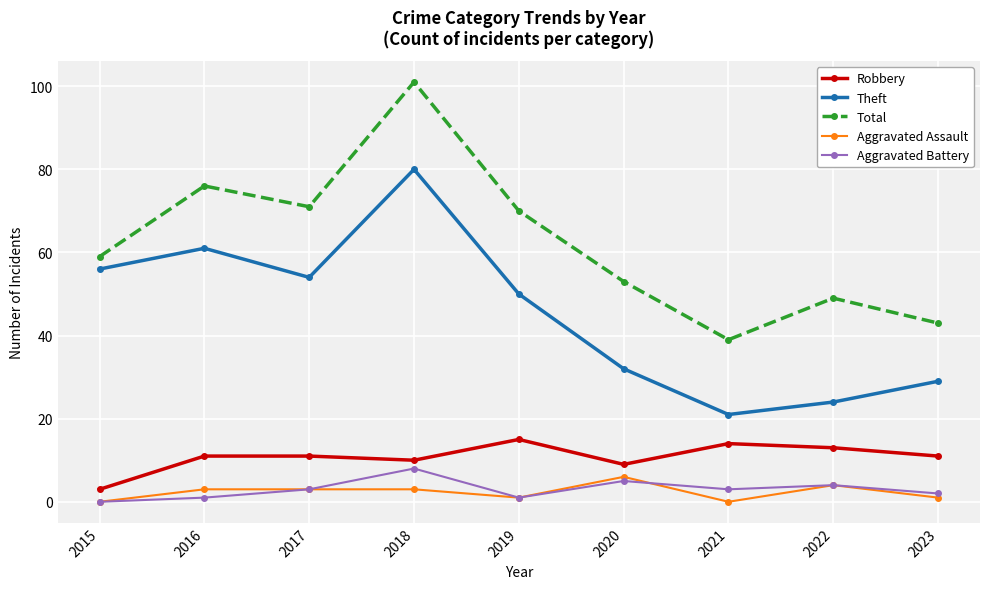

Rank the categories by Theft value from lowest to highest.

2021, 2022, 2023, 2020, 2019, 2017, 2015, 2016, 2018